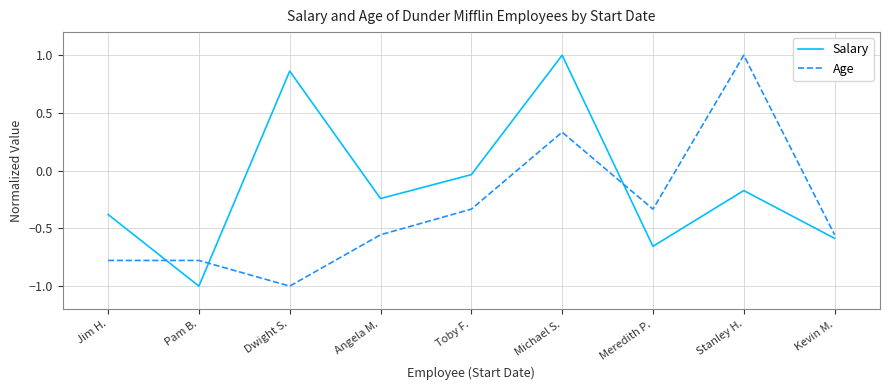

What position from the left is Pam B.?

2